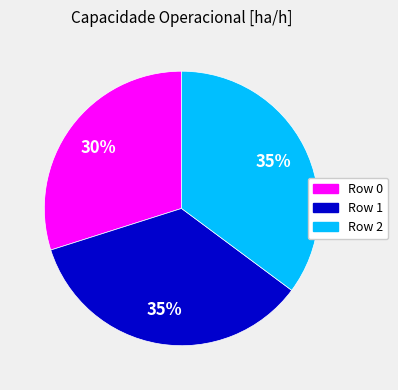

To the nearest percent, what is the difference between the Row 0 and Row 1 slice percentages?

5%